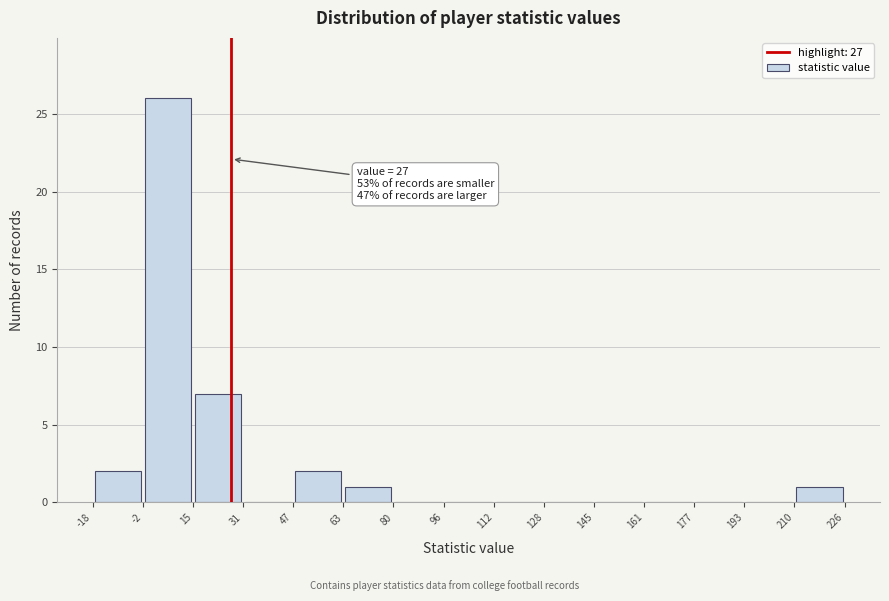

Which range on the x-axis has the tallest bar?

-2 to 15